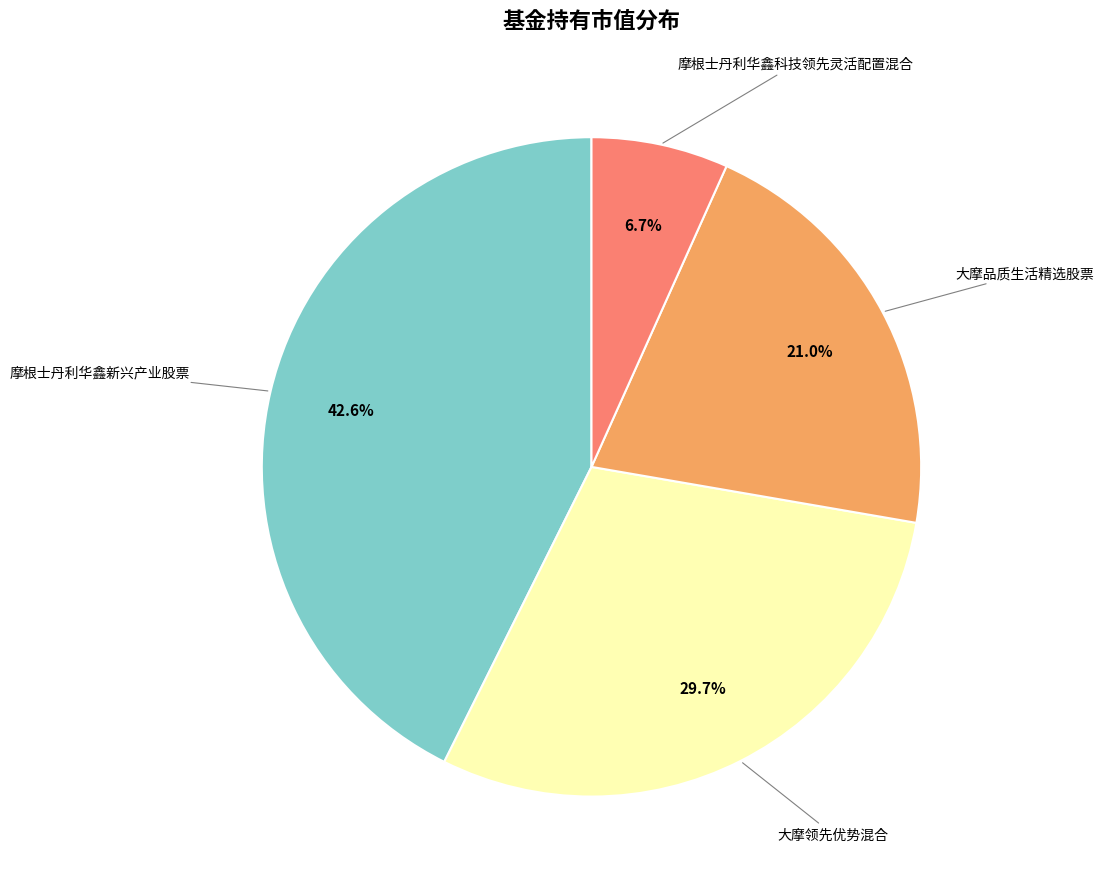

Is there any slice that represents more than half of the pie?

No